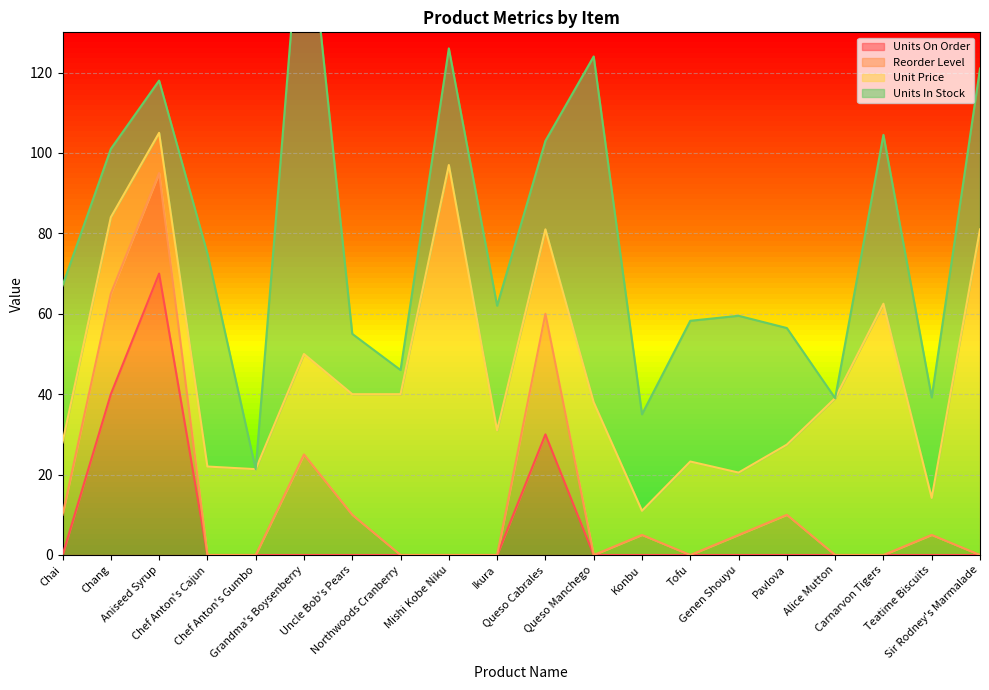

What is the highest value of the Units On Order series?

70